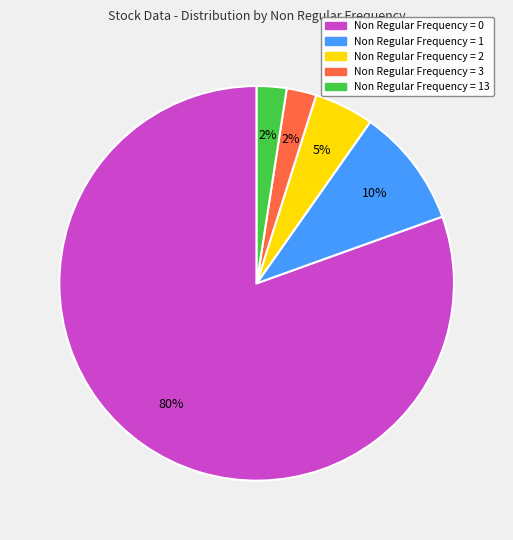

Is there any slice that represents more than half of the pie?

Yes